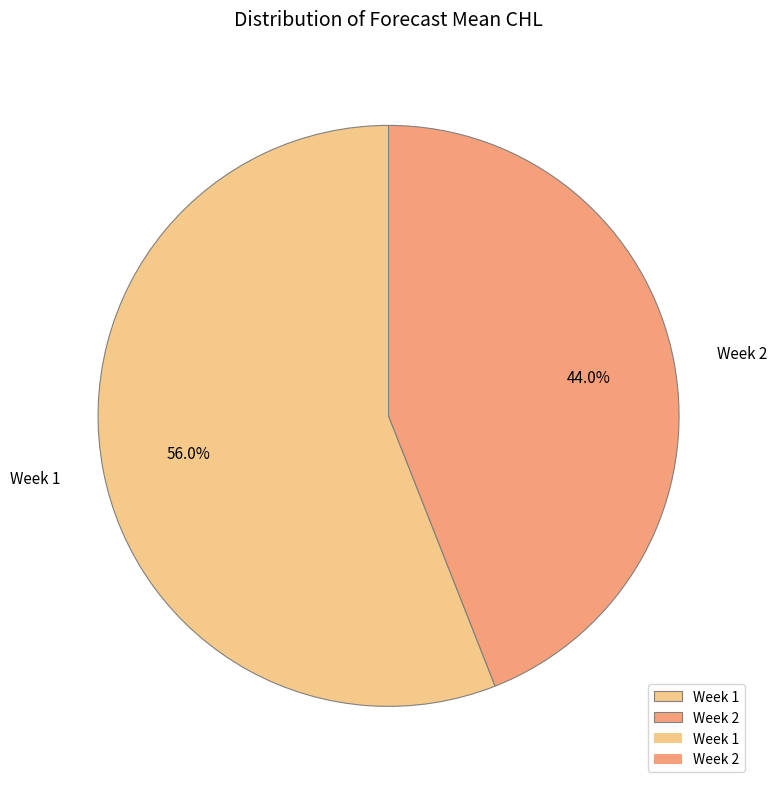

Which has a higher value, Week 2 or Week 1?

Week 1